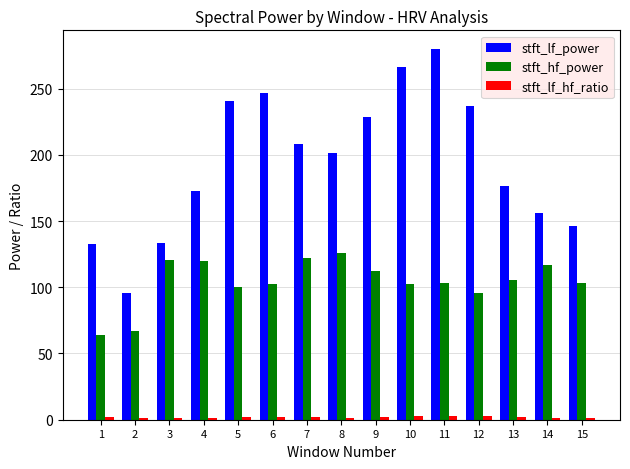

Between 11 and 14, which series saw the biggest shift?

stft_lf_power